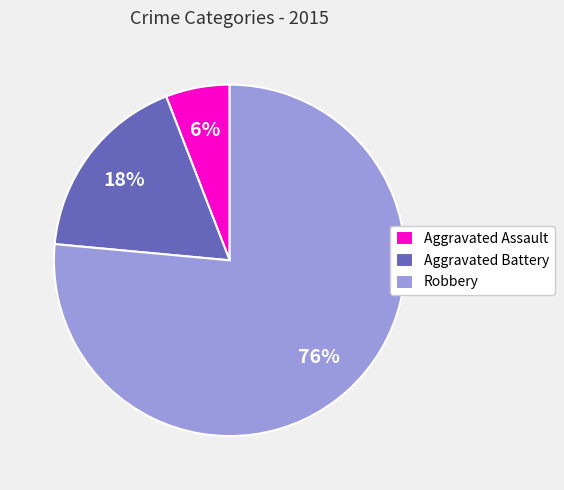

Is there a majority slice in this chart?

Yes